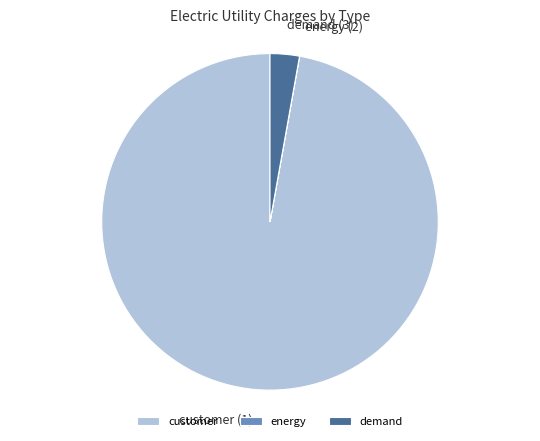

Which category accounts for the majority?

customer